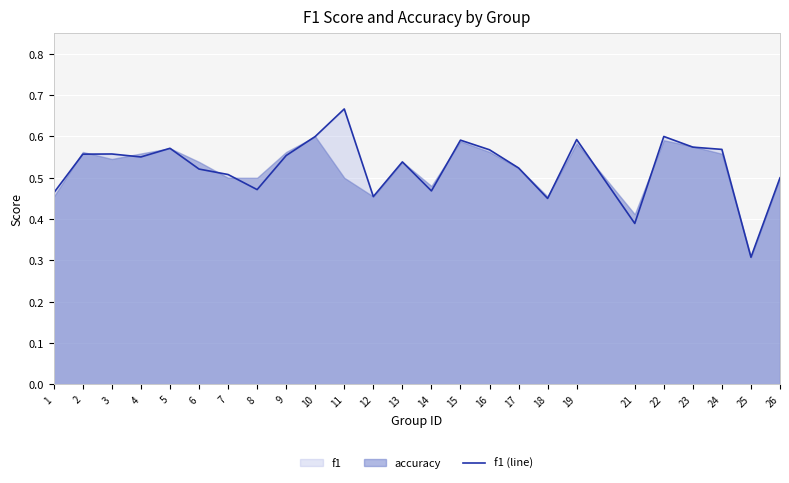

Reading left to right, list all the values displayed in this chart.

1=0.5	2=0.6	3=0.6	4=0.6	5=0.6	6=0.5	7=0.5	8=0.5	9=0.6	10=0.6	11=0.7	12=0.5	13=0.5	14=0.5	15=0.6	16=0.6	17=0.5	18=0.5	19=0.6	21=0.4	22=0.6	23=0.6	24=0.6	25=0.3	26=0.5